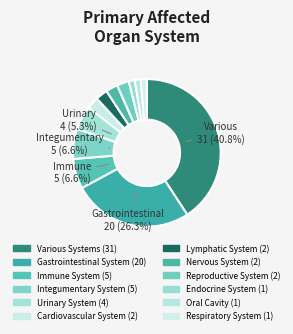

To the nearest percent, what portion does Integumentary System represent?

7%